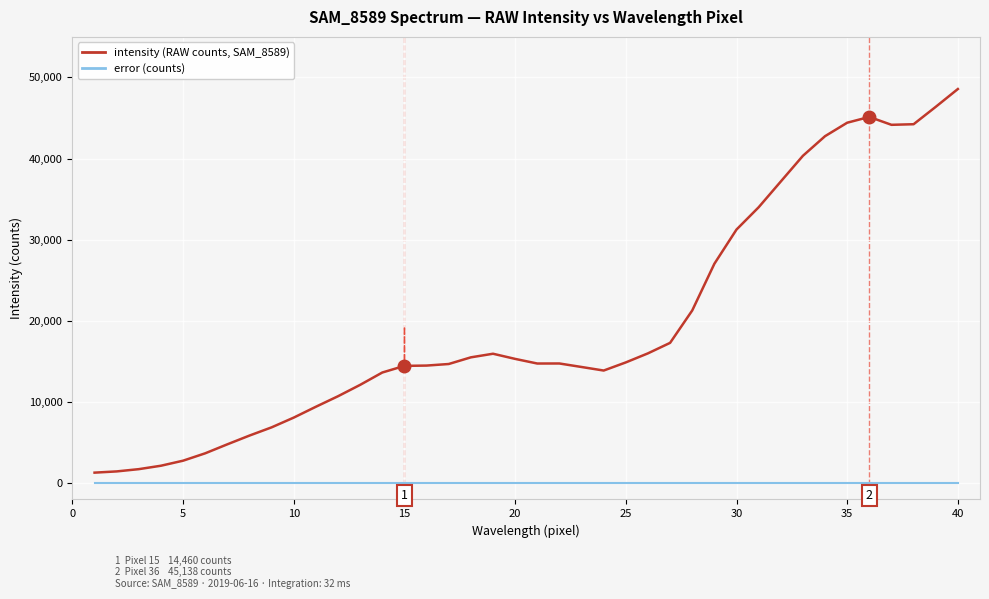

What is the greatest value displayed?

48577